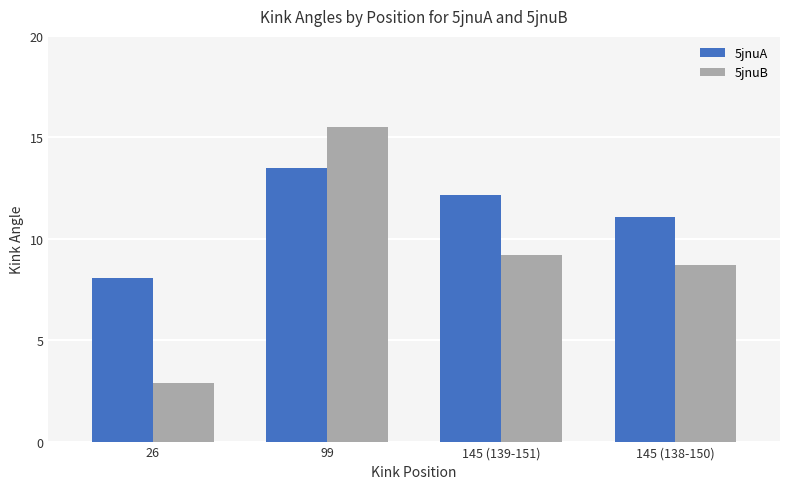

The 5jnuB series shows 12.8 at 145 (139-151). True or false?

False